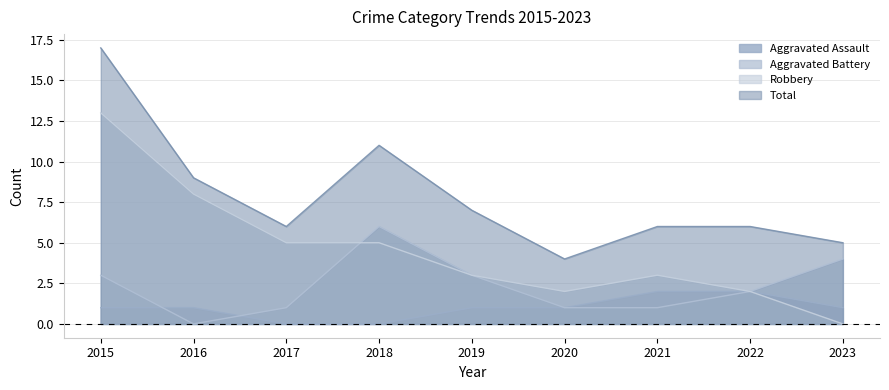

The value of Robbery at 2021 is 3. True or false?

True